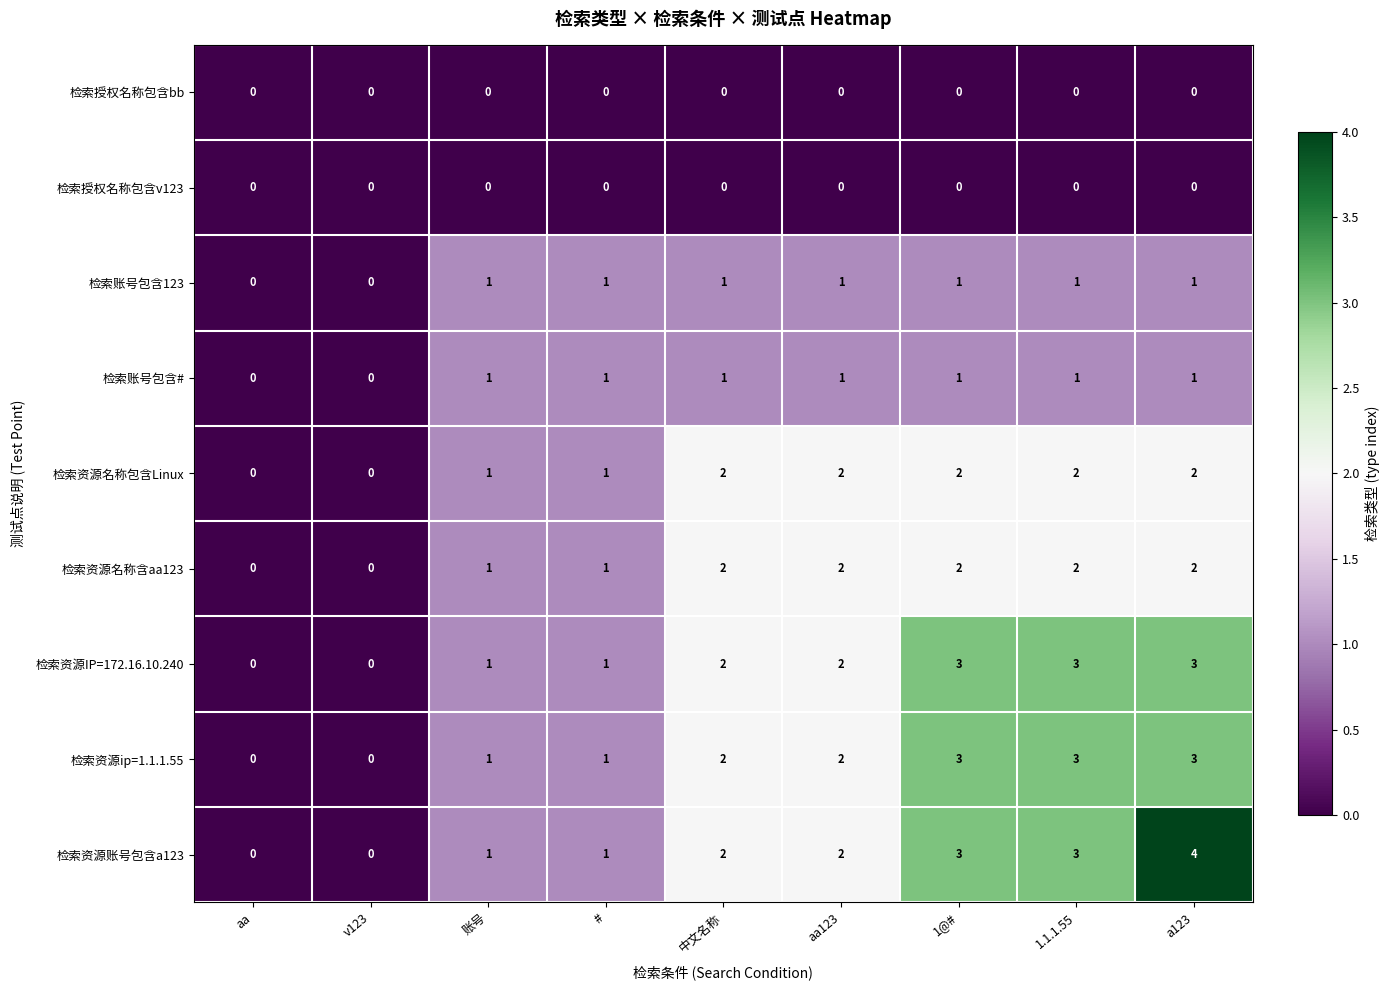

At which category is the sum across all series the highest?

a123